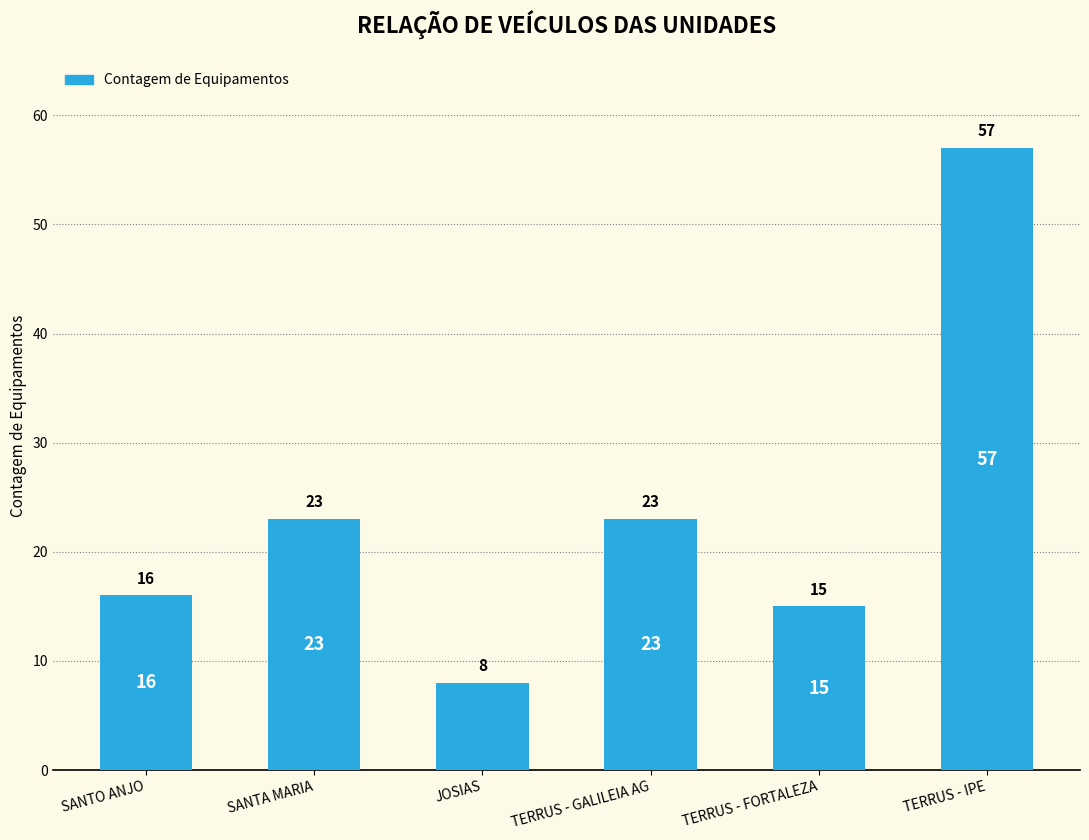

The chart shows a value of 32 at TERRUS - GALILEIA AG. True or false?

False